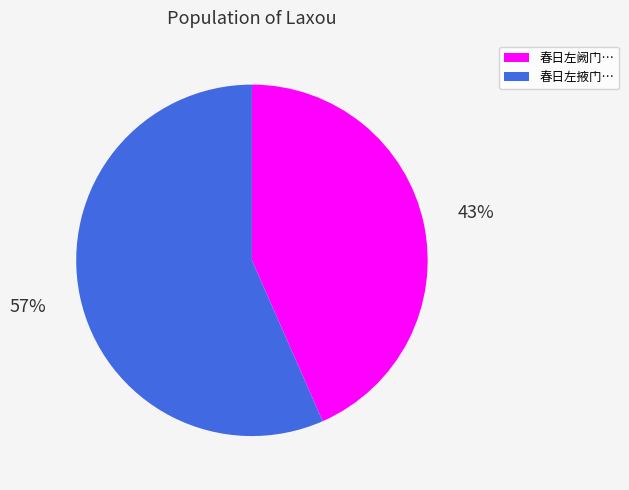

The 春日左阙门… slice represents 58% of the pie. True or false?

False